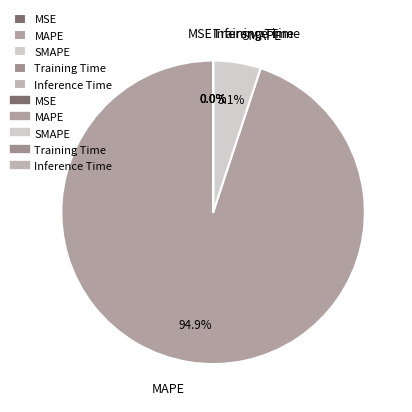

Which category accounts for the majority?

MAPE